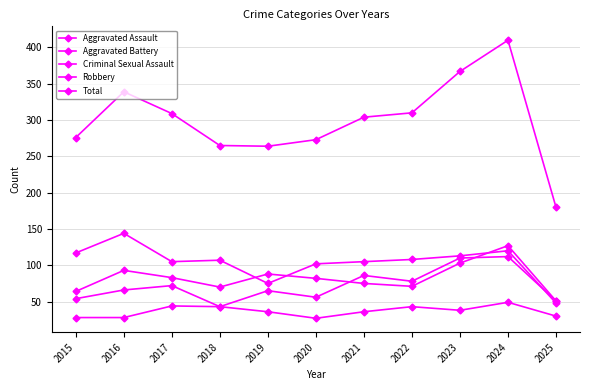

Does the chart have visible grid lines?

Yes